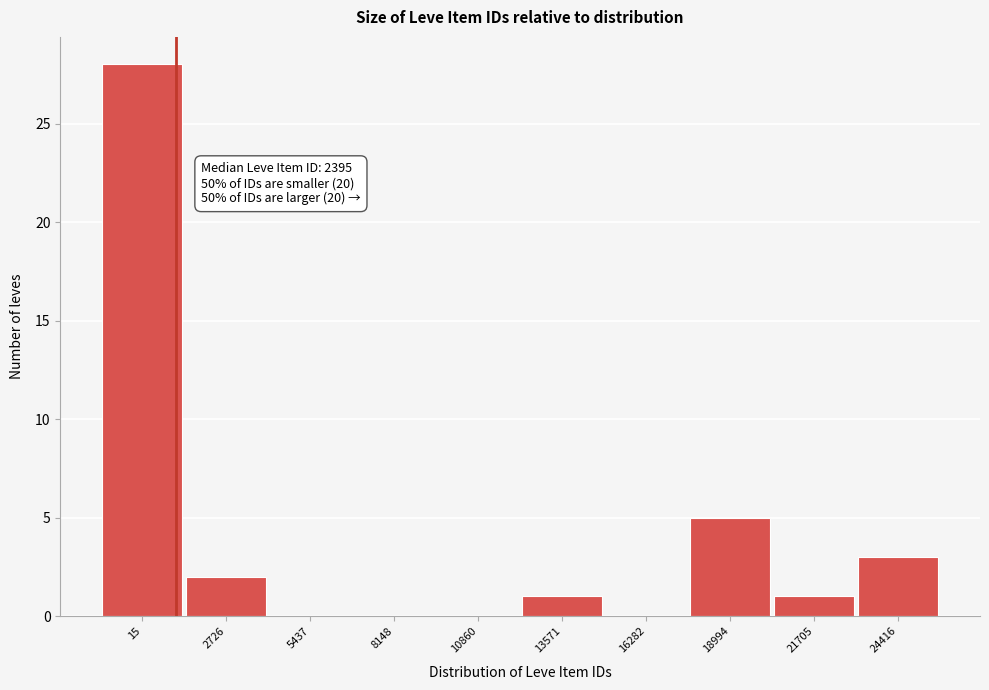

Reading right to left, what are all the values shown in this chart?

24416=3	21705=1	18994=5	16282=0	13571=1	10860=0	8148=0	5437=0	2726=2	15=28